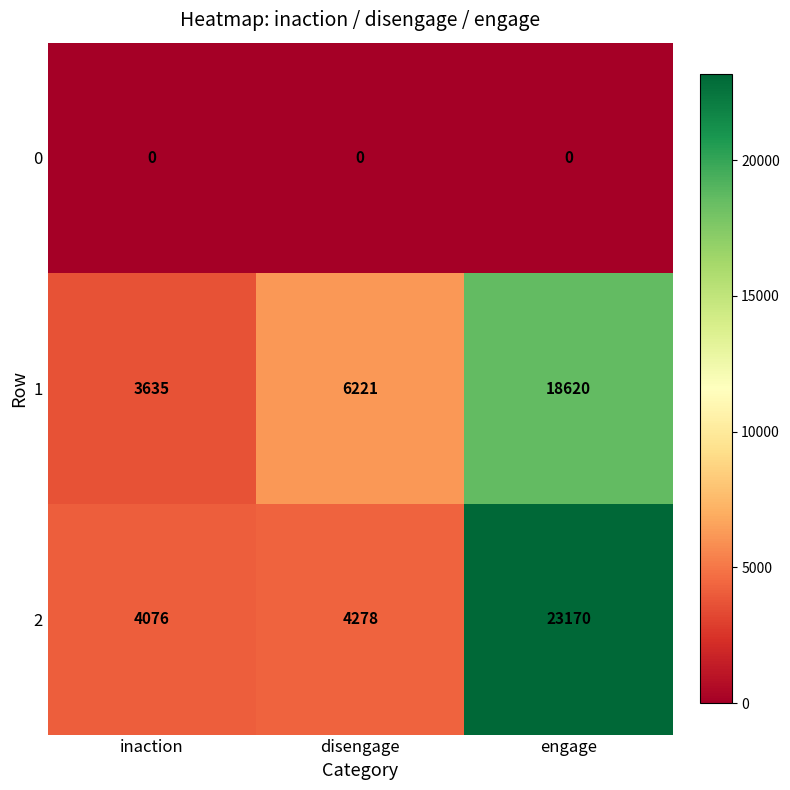

What is the total value across all series at inaction?

7711